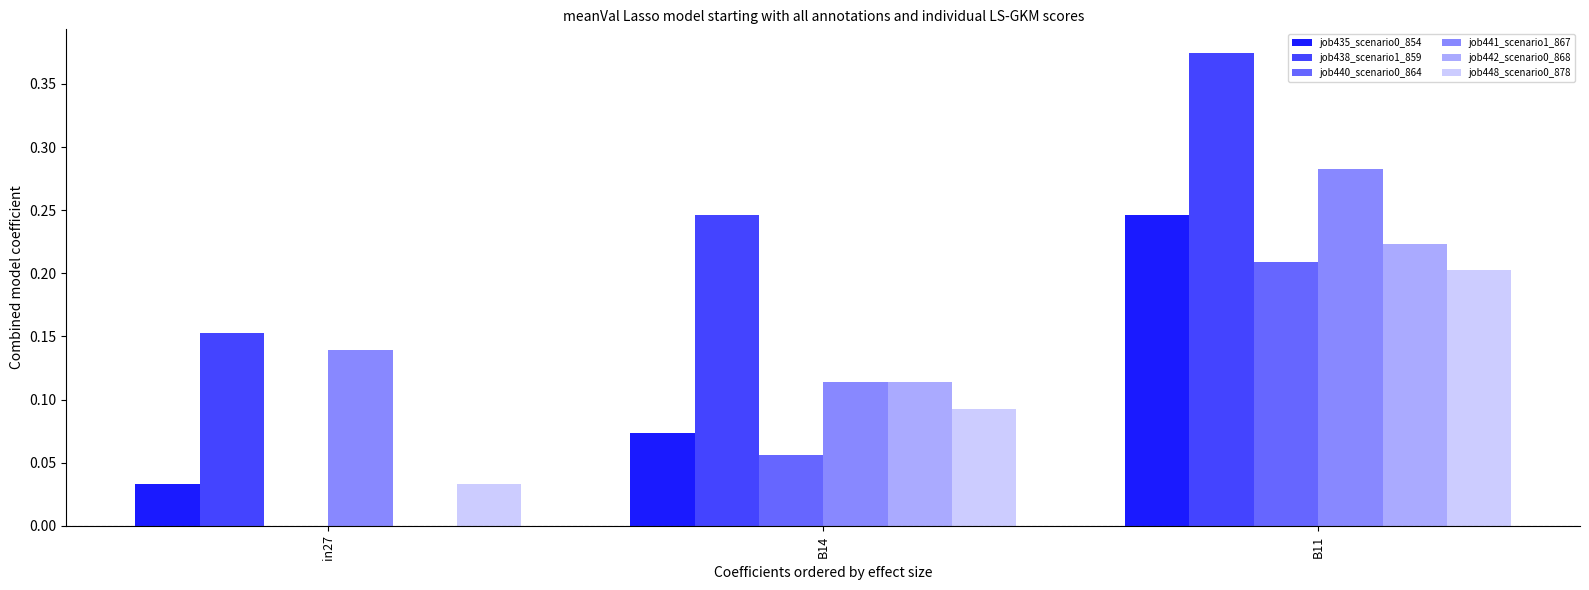

The value of job438_scenario1_859 at B14 is 0.1. True or false?

False